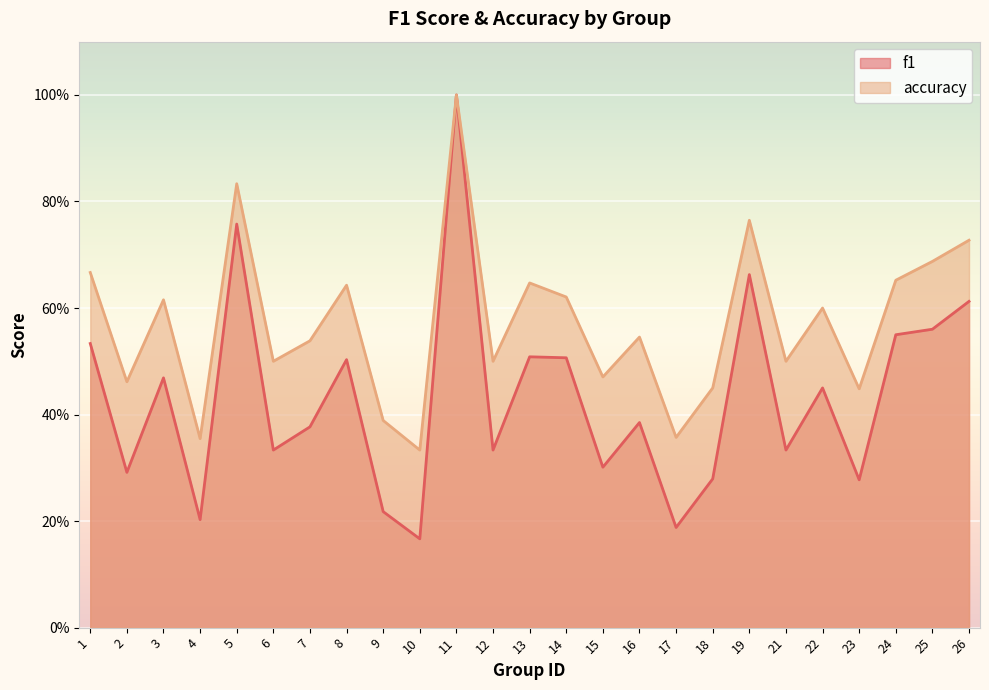

The value of f1 at 8 is 0.5. True or false?

True